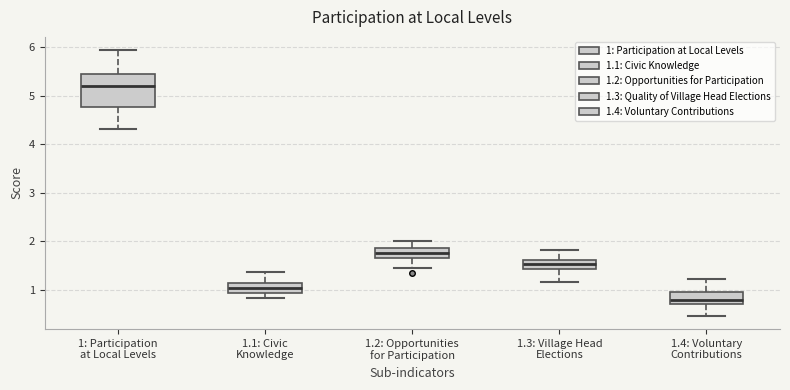

Where does the upper whisker of the box for 1.4: Voluntary Contributions end on the y-axis? The values are not printed on the chart, so give them approximately, as read against the axis.

1.2